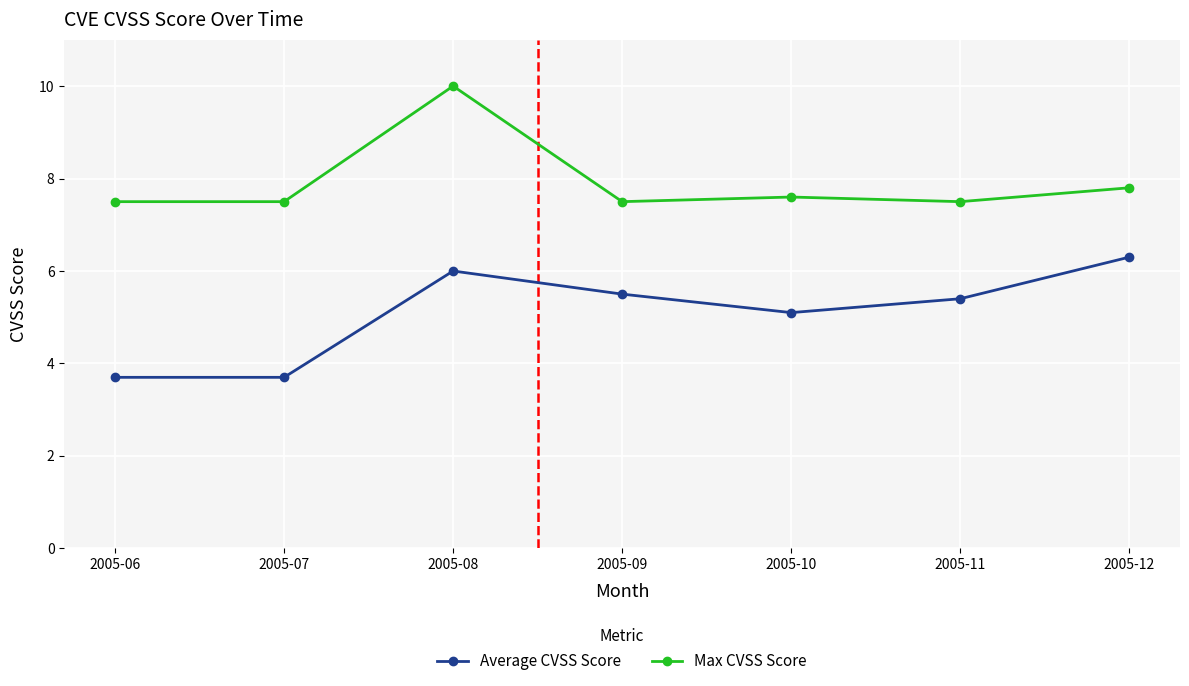

What is the lowest value of the Average CVSS Score series?

3.7